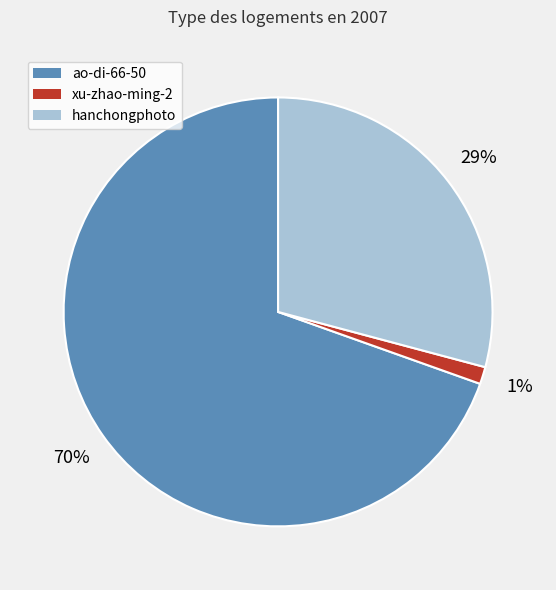

Is it true that xu-zhao-ming-2 is 1% of the pie?

True